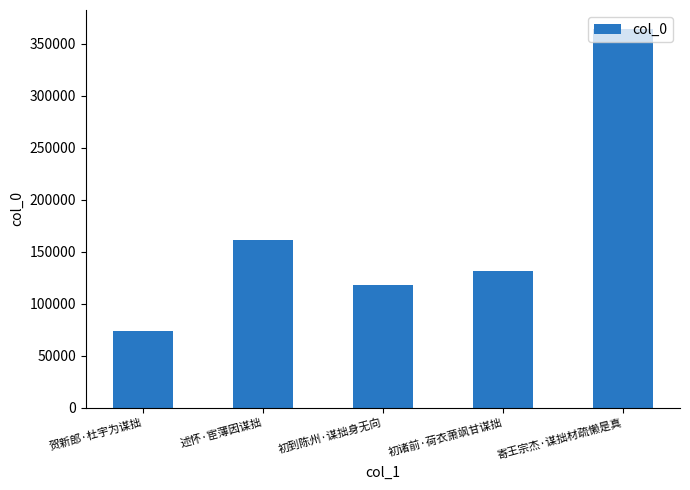

Reading left to right, what are all the values shown in this chart?

73576	161430	117679	131059	364268